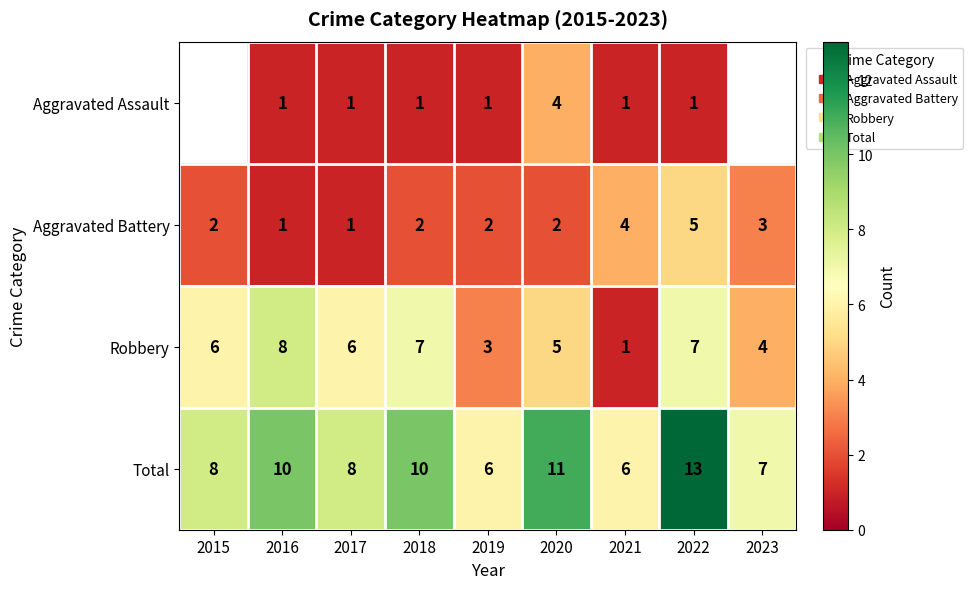

The Total series shows 11.8 at 2017. True or false?

False